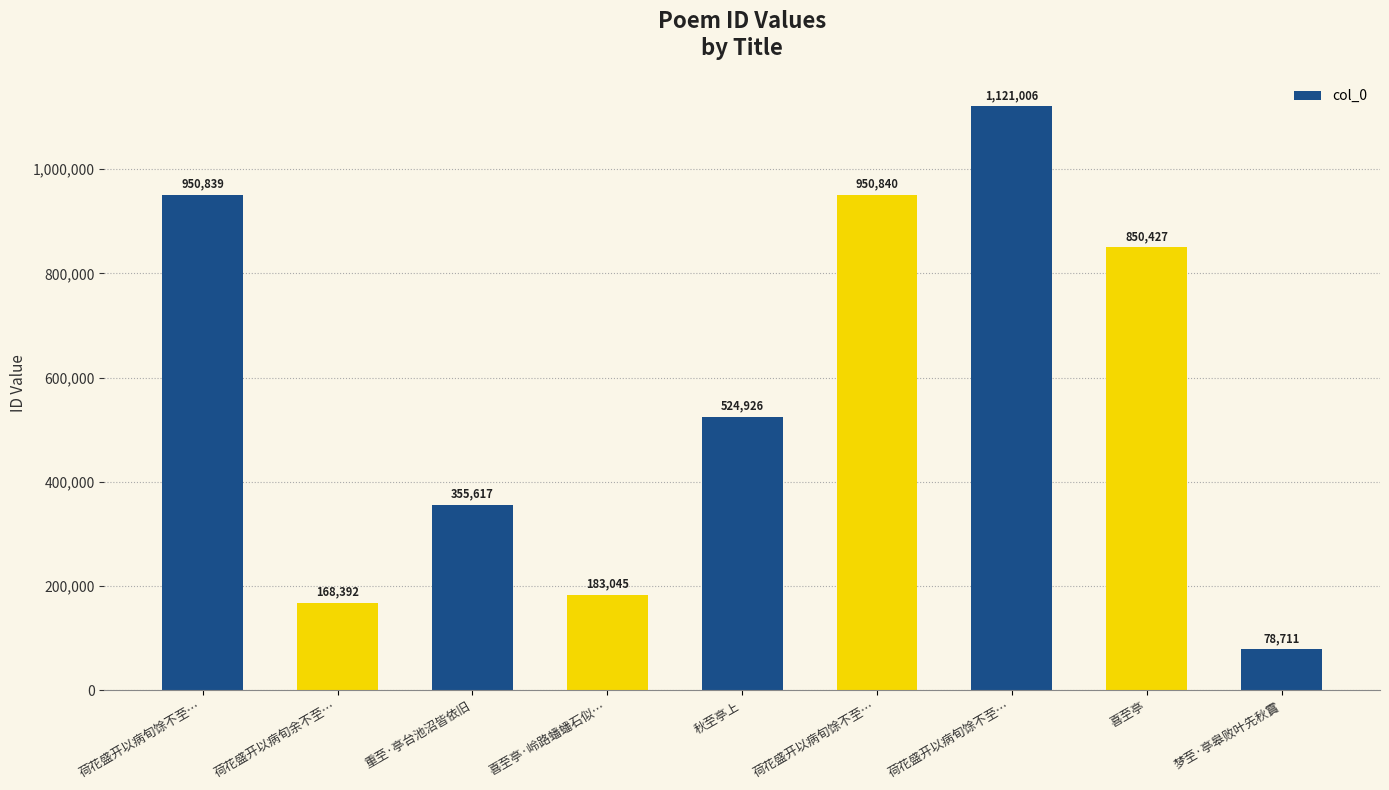

What is the greatest value displayed?

1121006